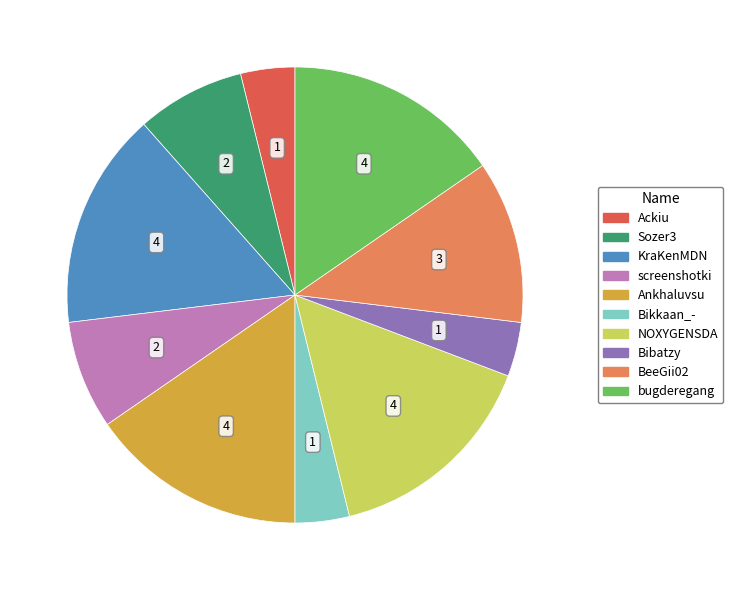

What is the ratio of the value at Ankhaluvsu to the value at BeeGii02?

1.3